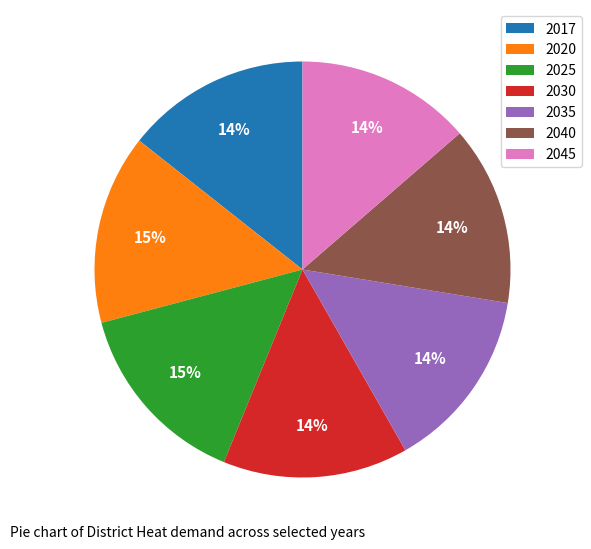

Is 2040 the majority of the pie?

No